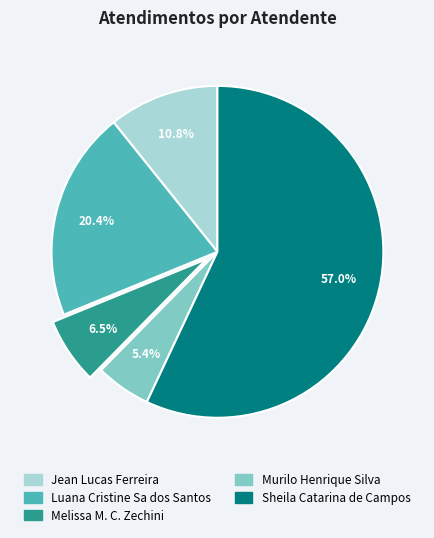

Does any single category account for the majority?

Yes